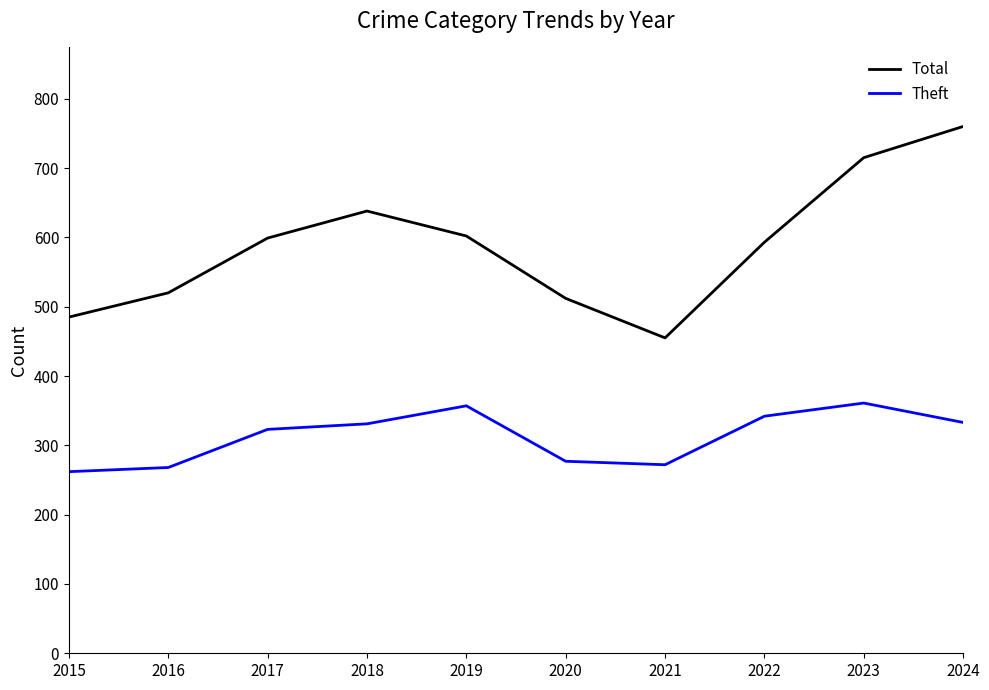

True or false: Total and Theft intersect in this chart.

False